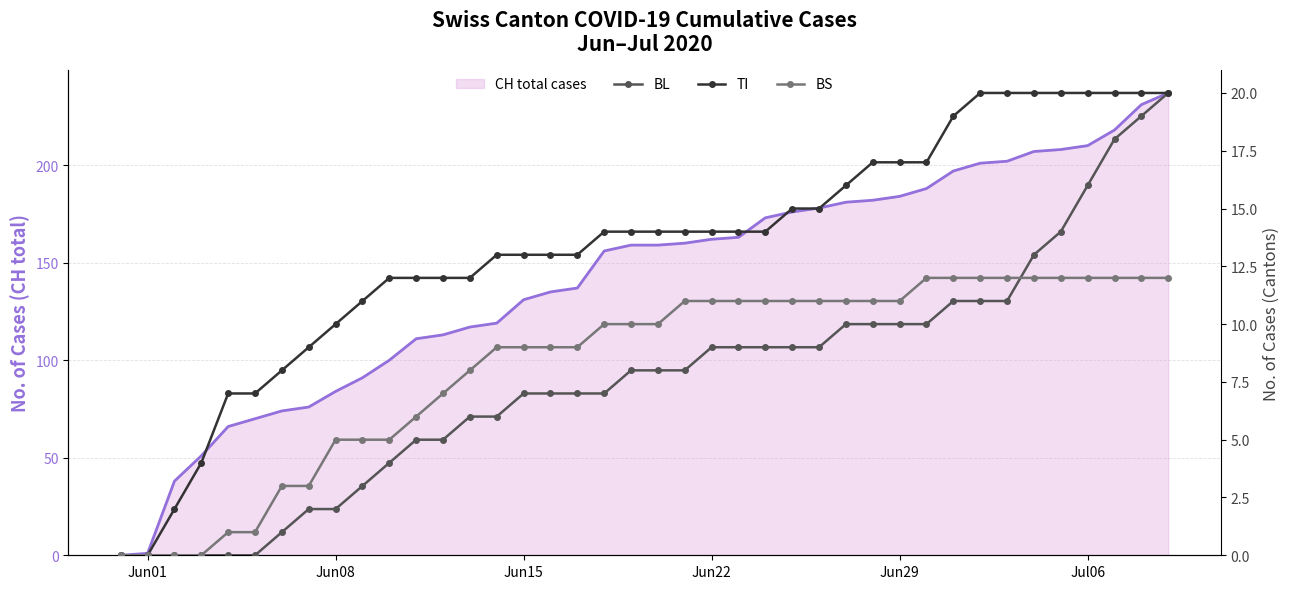

Which series has the largest total across all categories?

CH total cases